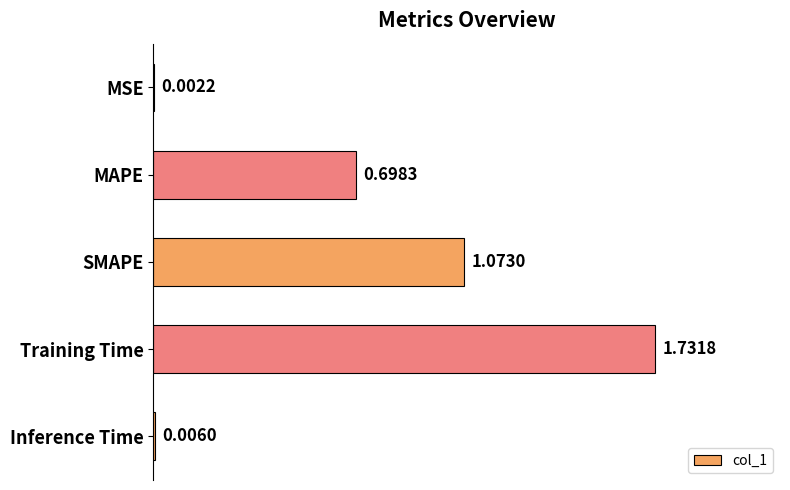

At which label is the value closest to 0?

MSE